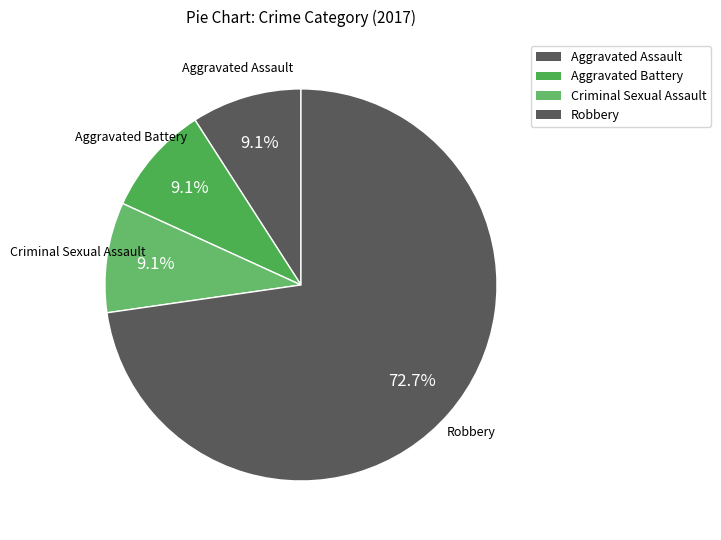

Does Criminal Sexual Assault represent more than half of the total?

No